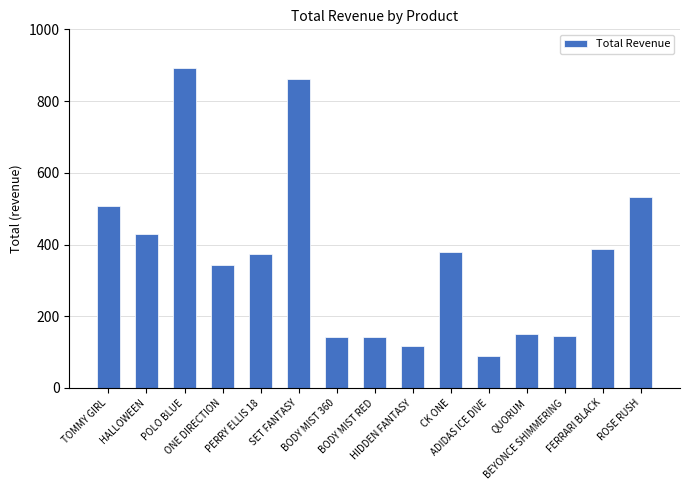

Between BODY MIST 360 and TOMMY GIRL, which is larger?

TOMMY GIRL